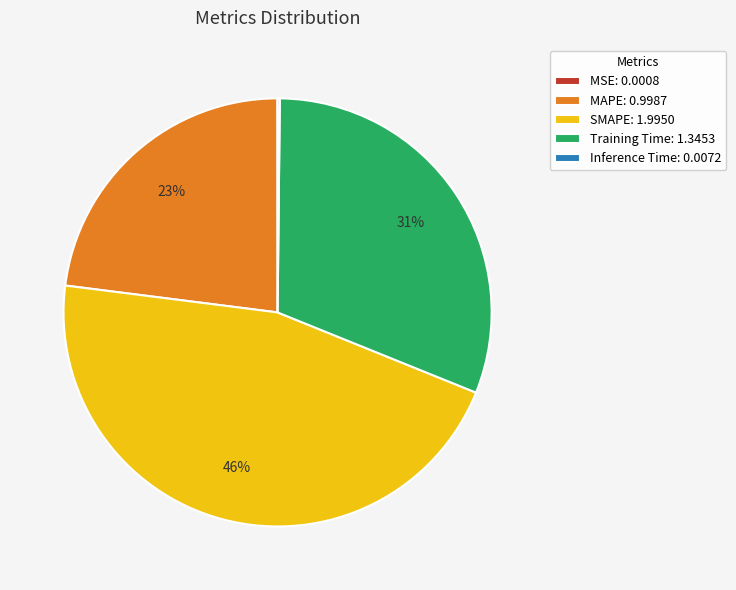

Approximately how many times larger is the value at MAPE: 0.9987 compared to SMAPE: 1.9950?

0.5